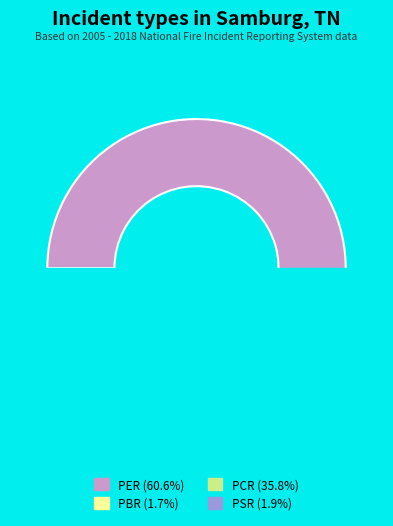

What percentage is the PCR slice, to the nearest percent?

36%